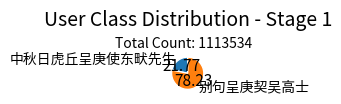

Is there a majority slice in this chart?

Yes